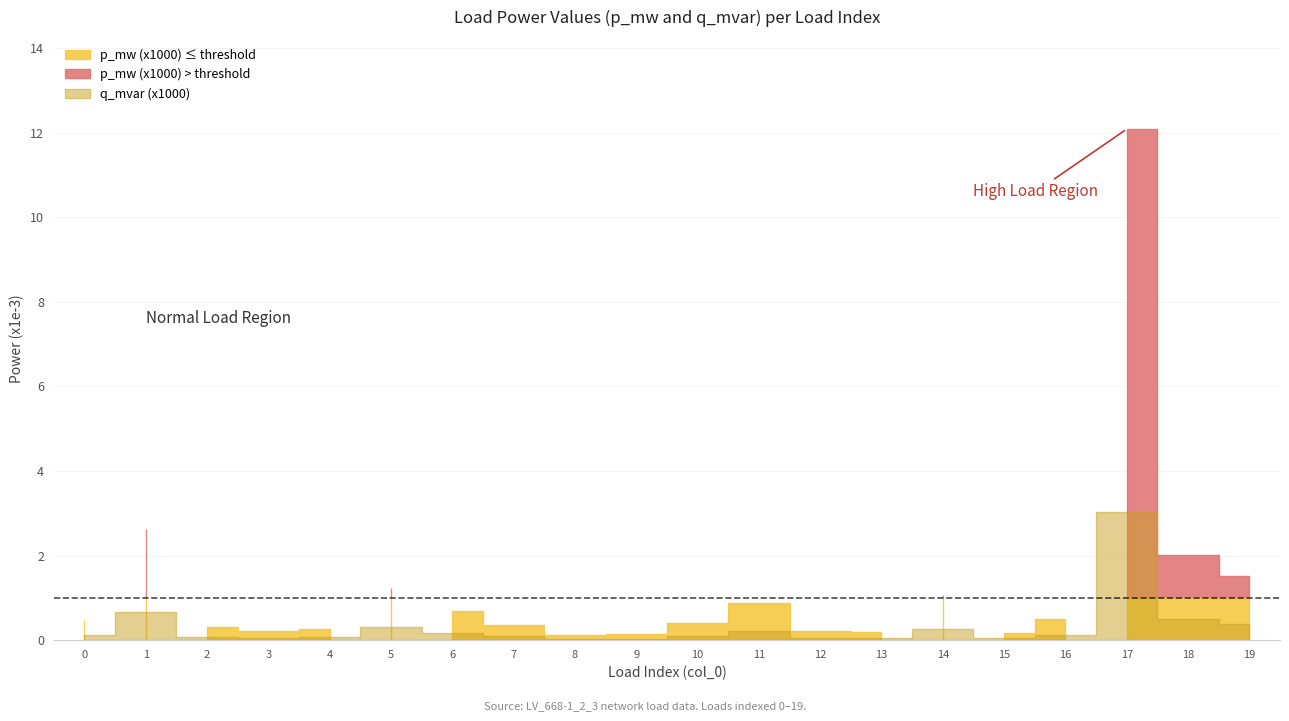

What is the sum of the q_mvar (x1000) values at 10 and 18?

0.6